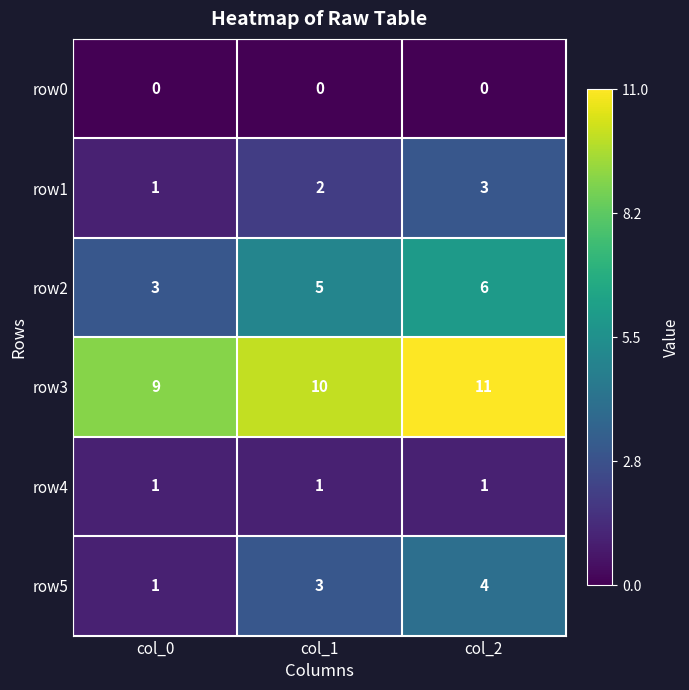

What is the highest value of the row1 series?

3